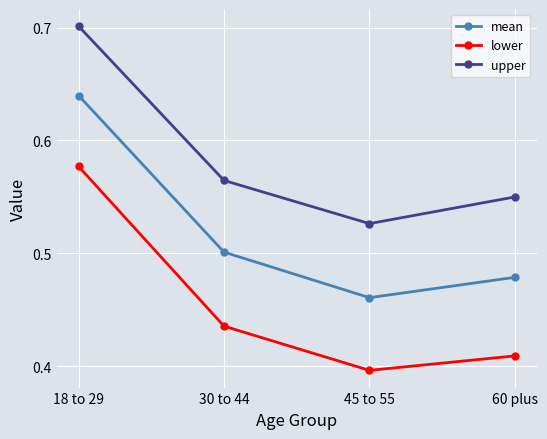

What is the label of the 4th point from the left?

60 plus